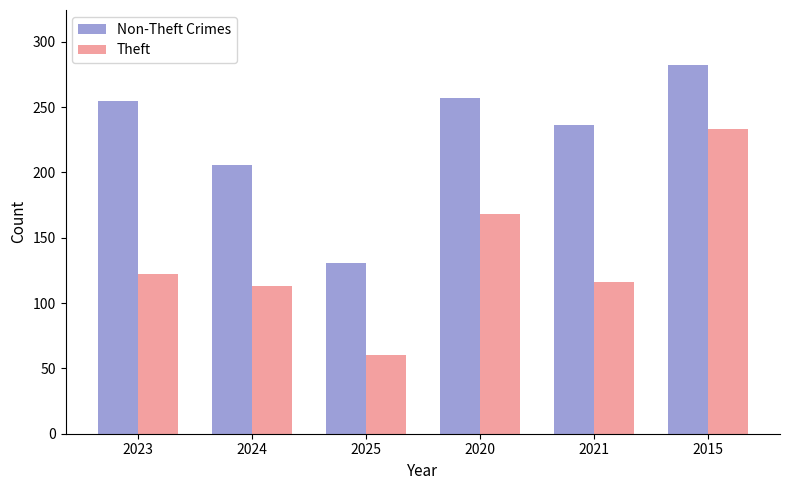

The Non-Theft Crimes series shows 257 at 2020. True or false?

True